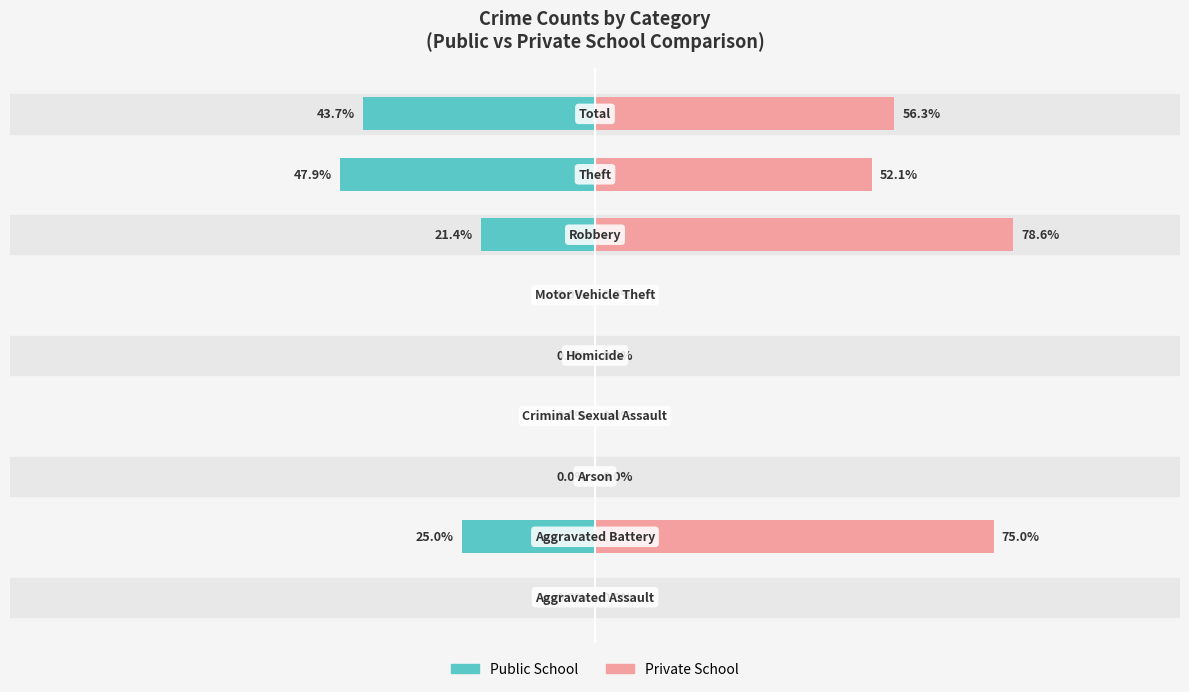

What is the difference between the maximum and minimum values in the Public School series?

47.9